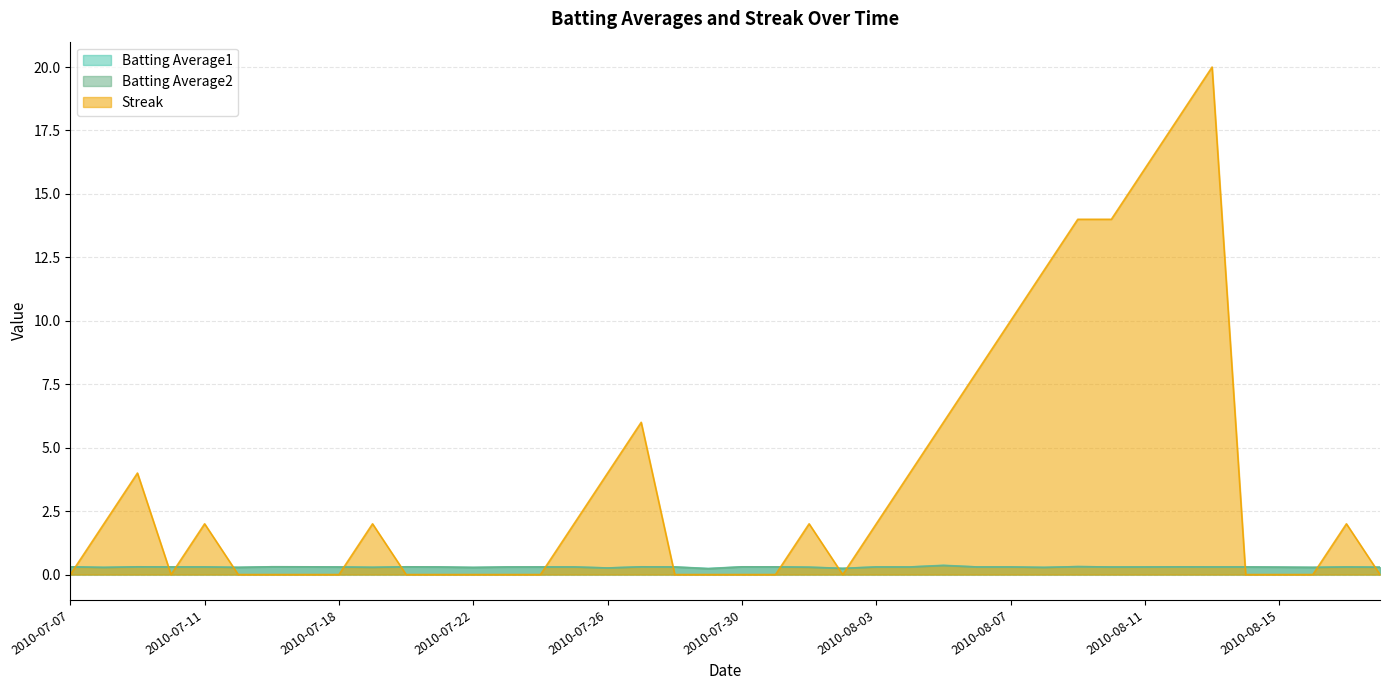

At how many categories does at least one series exceed 13?

5